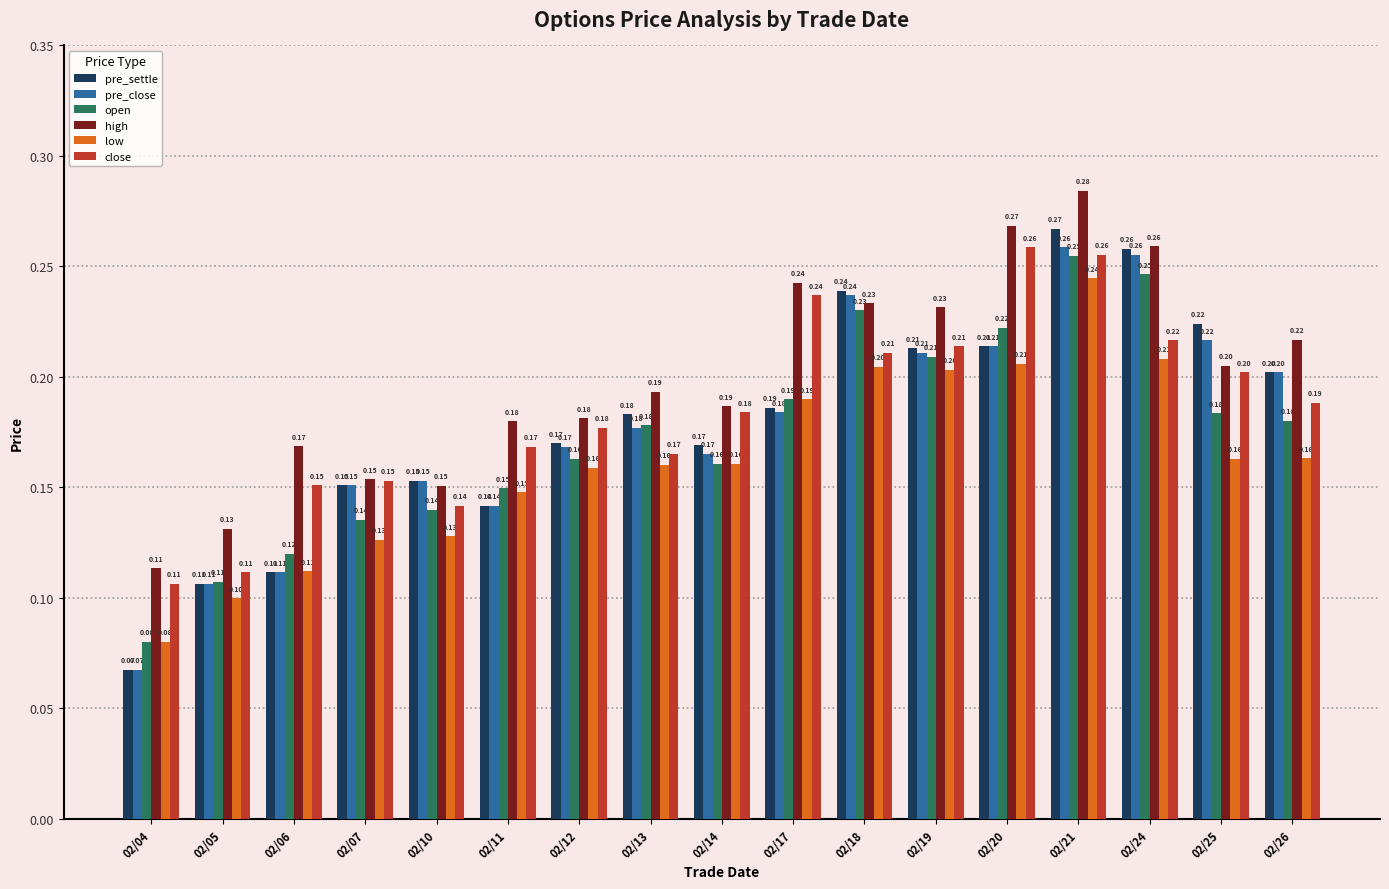

Which series has the widest spread of values?

pre_settle